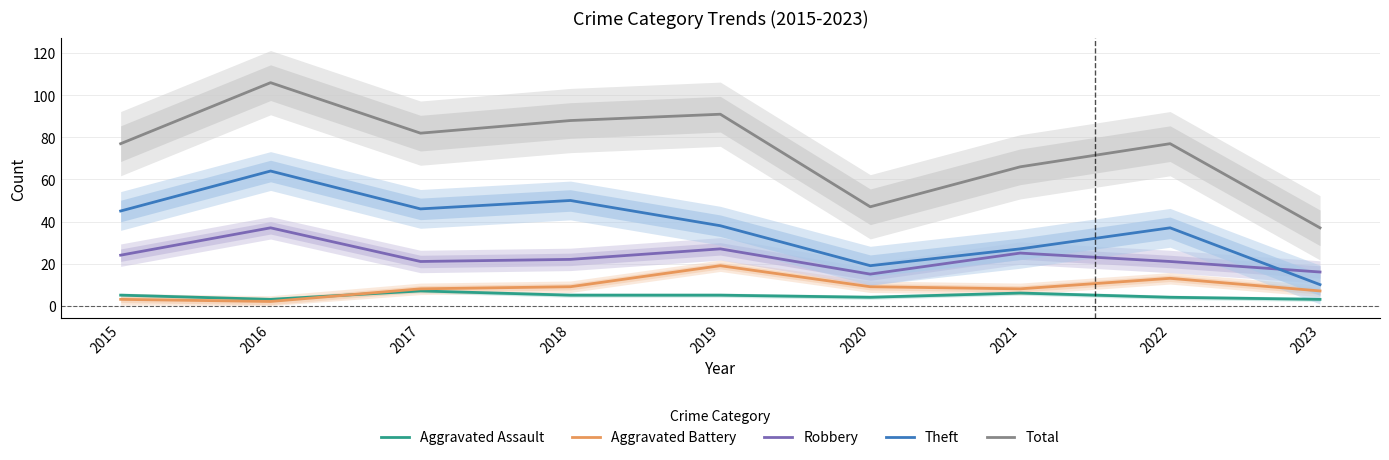

Rank the categories by Total value from highest to lowest.

2016, 2019, 2018, 2017, 2015, 2022, 2021, 2020, 2023